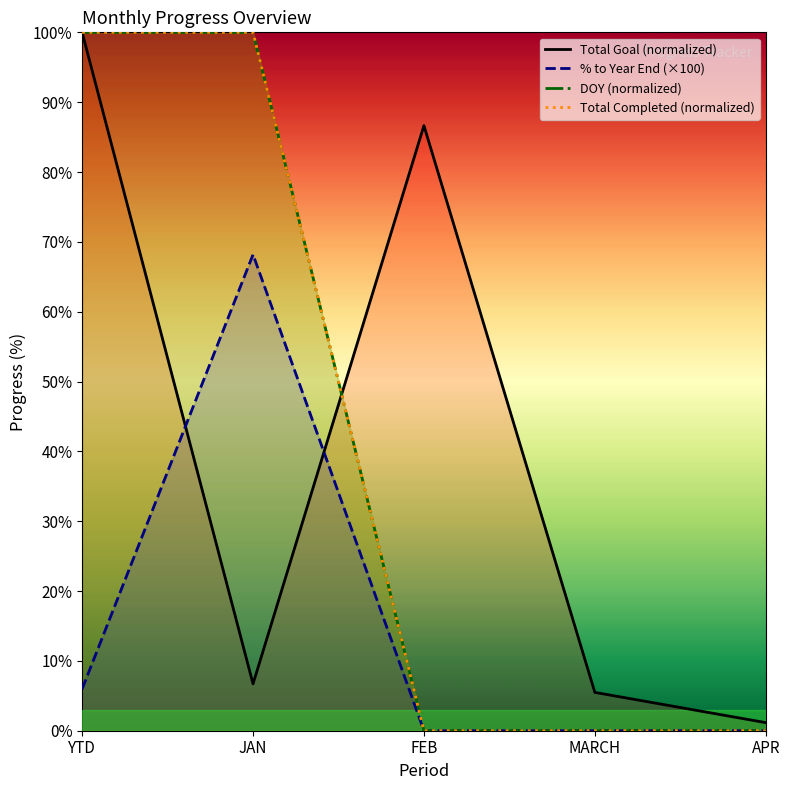

What is the maximum value shown in the chart?

100.0